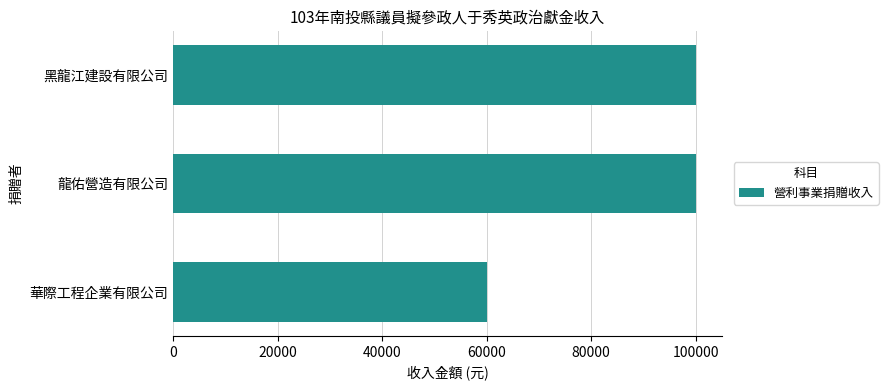

Reading top to bottom, extract all data points from this chart.

100000	100000	60000